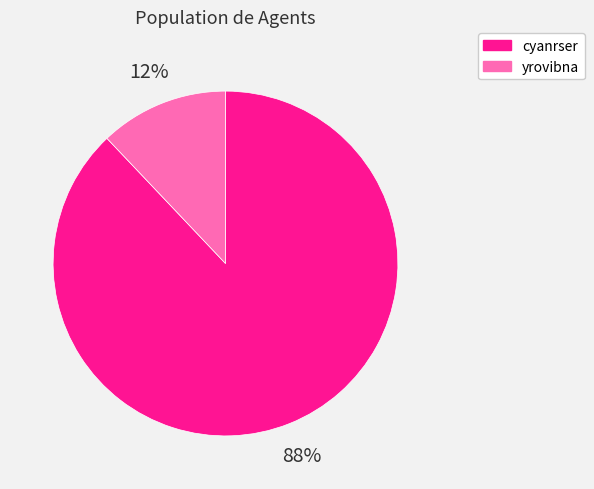

Which category has the biggest portion of the pie?

cyanrser